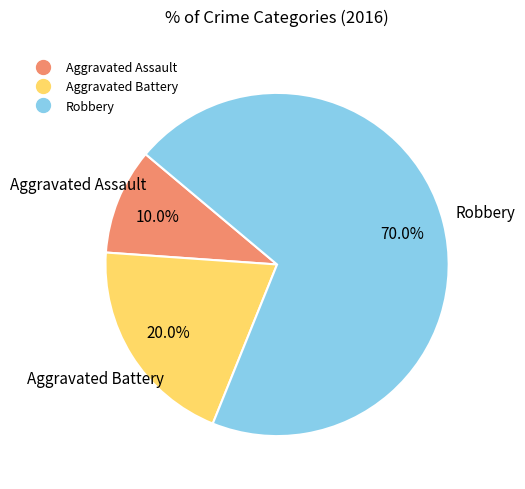

To the nearest percent, what percentage of the pie is Aggravated Assault?

10%